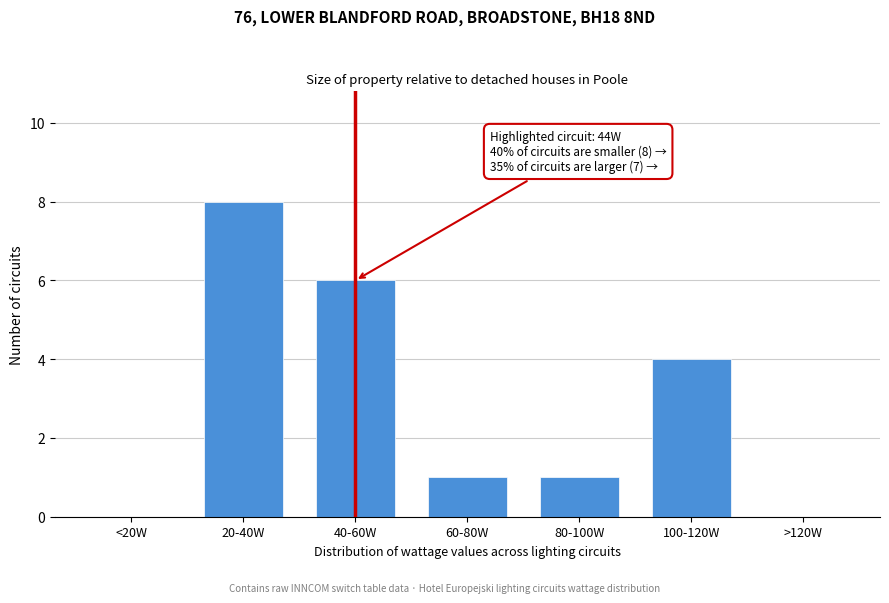

Reading left to right, extract all data points from this chart.

<20W=0	20-40W=8	40-60W=6	60-80W=1	80-100W=1	100-120W=4	>120W=0